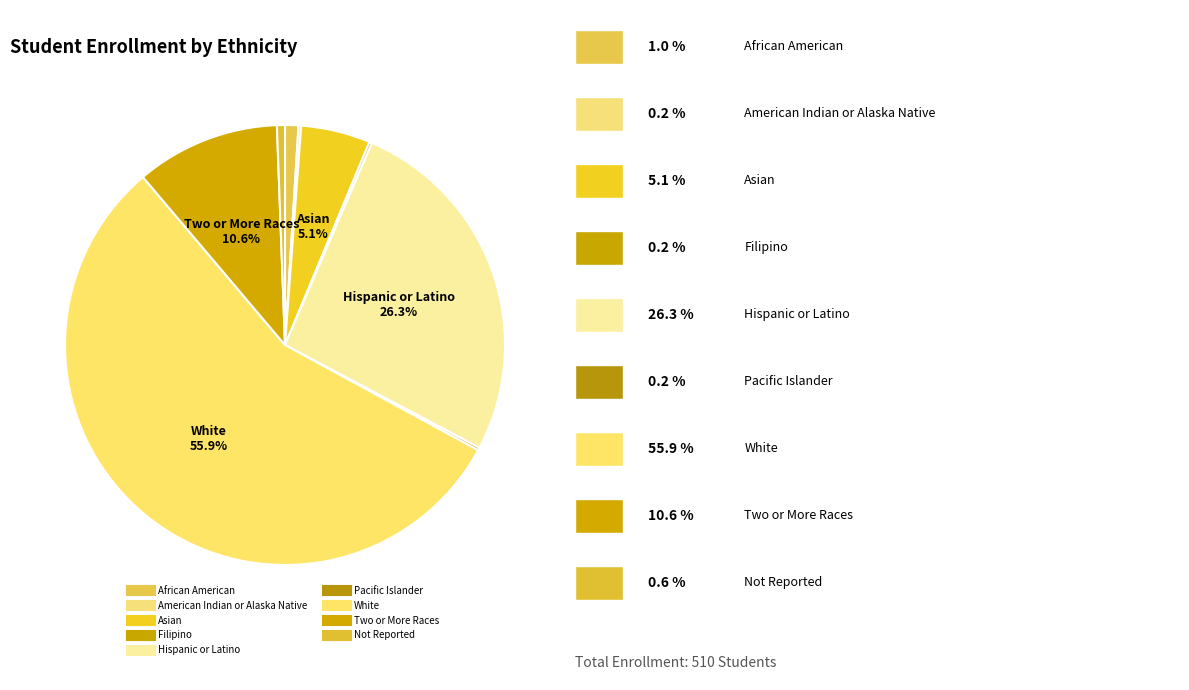

Which category has the biggest portion of the pie?

White